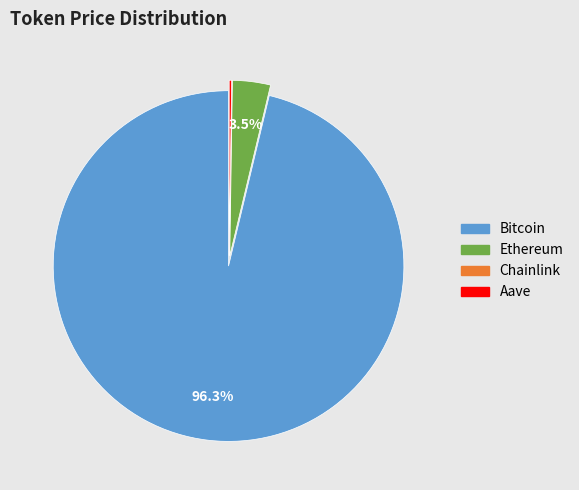

Does Bitcoin represent more than half of the total?

Yes